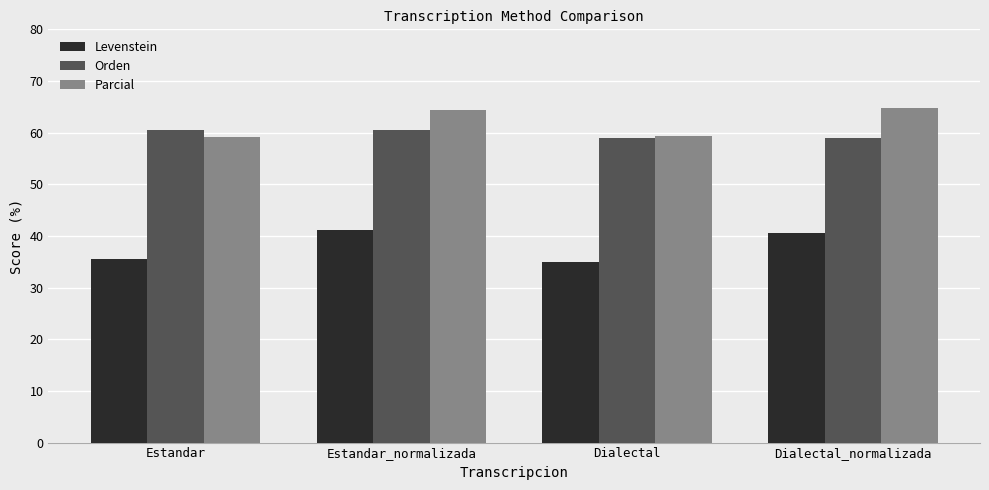

Read the Levenstein value at Dialectal.

35.0